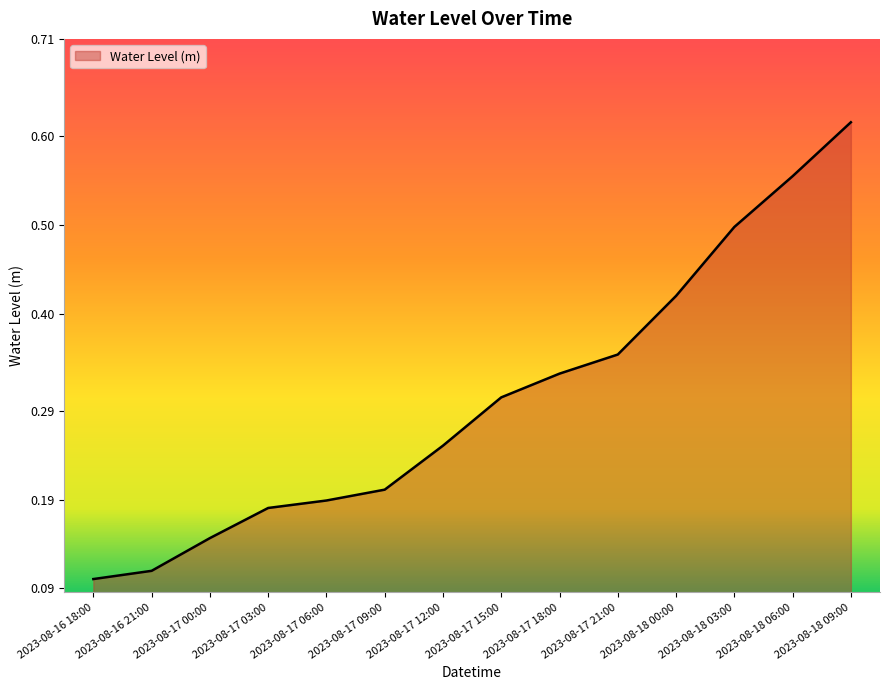

List the labels in order of value, largest first.

2023-08-18 09:00, 2023-08-18 06:00, 2023-08-18 03:00, 2023-08-18 00:00, 2023-08-17 21:00, 2023-08-17 18:00, 2023-08-17 15:00, 2023-08-17 12:00, 2023-08-17 09:00, 2023-08-17 06:00, 2023-08-17 03:00, 2023-08-17 00:00, 2023-08-16 21:00, 2023-08-16 18:00